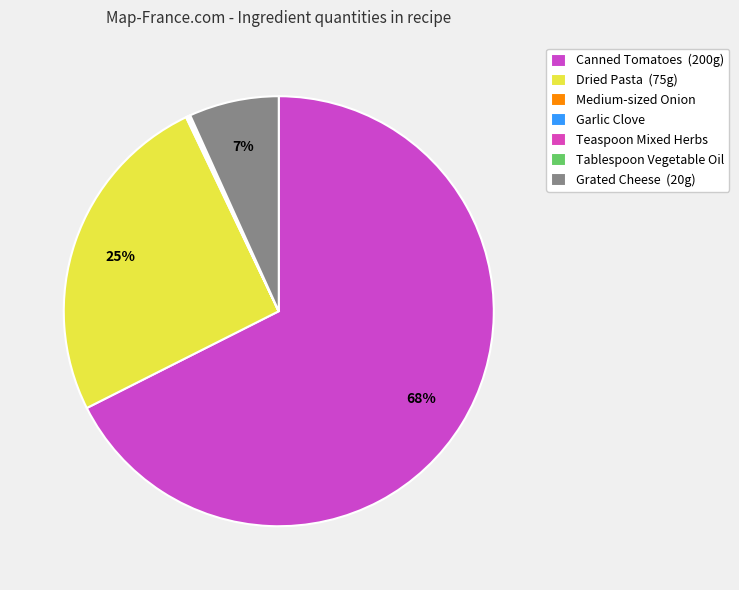

Is there any slice that represents more than half of the pie?

Yes